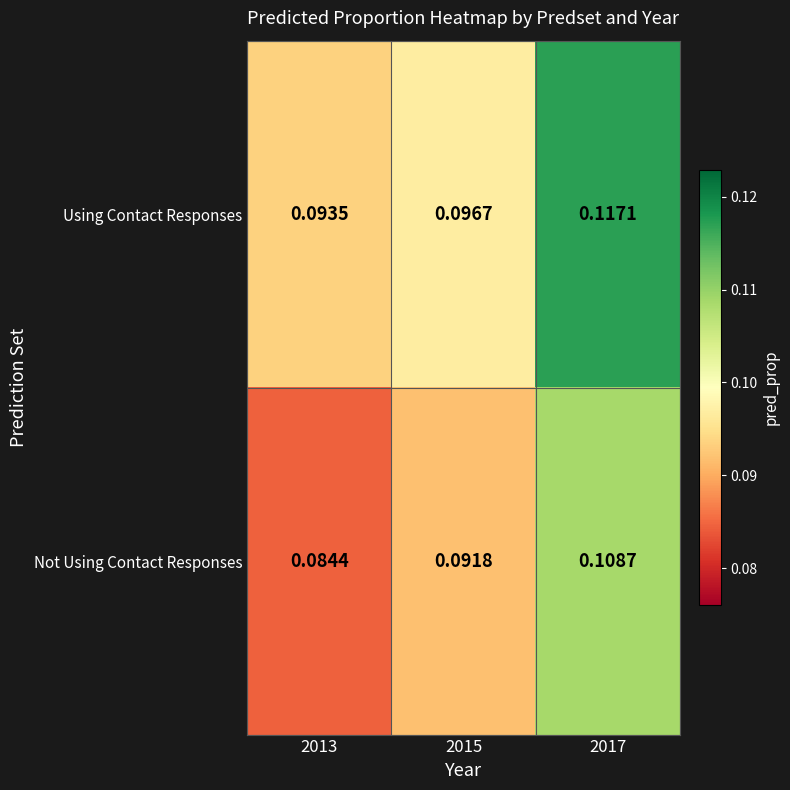

Rank the series at 2017 from lowest to highest value.

Not Using Contact Responses, Using Contact Responses